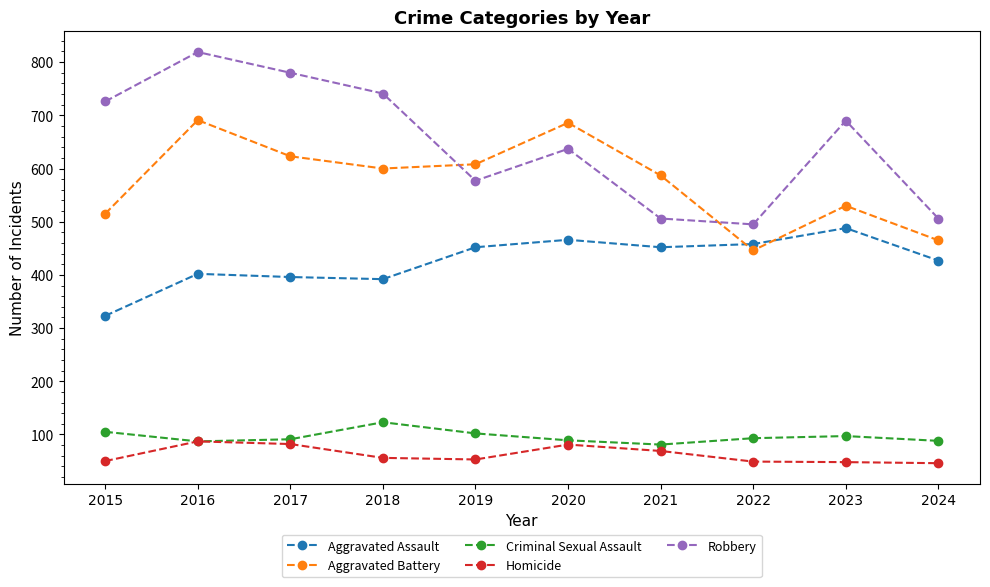

What is the value of the Aggravated Battery point at the 1st from the left?

515